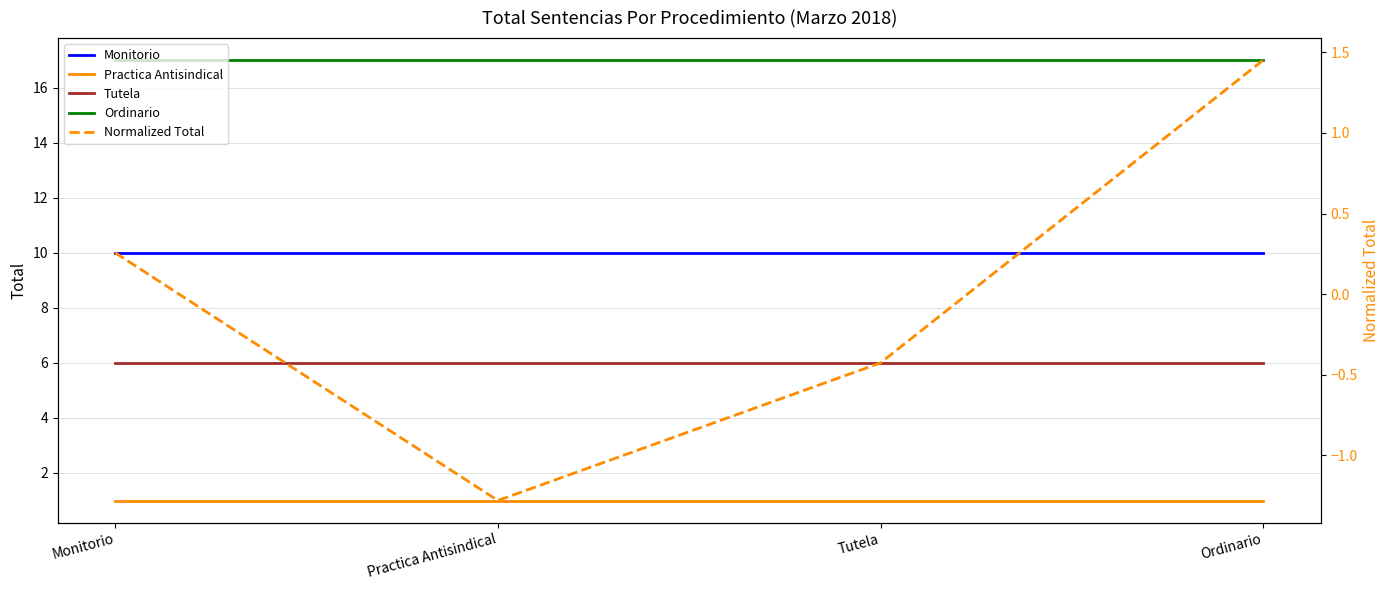

True or false: Practica Antisindical and Monitorio intersect in this chart.

False